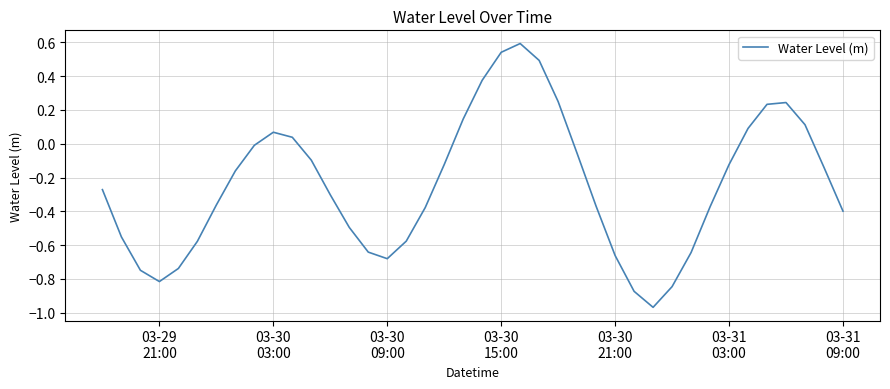

What is the greatest value displayed?

0.6